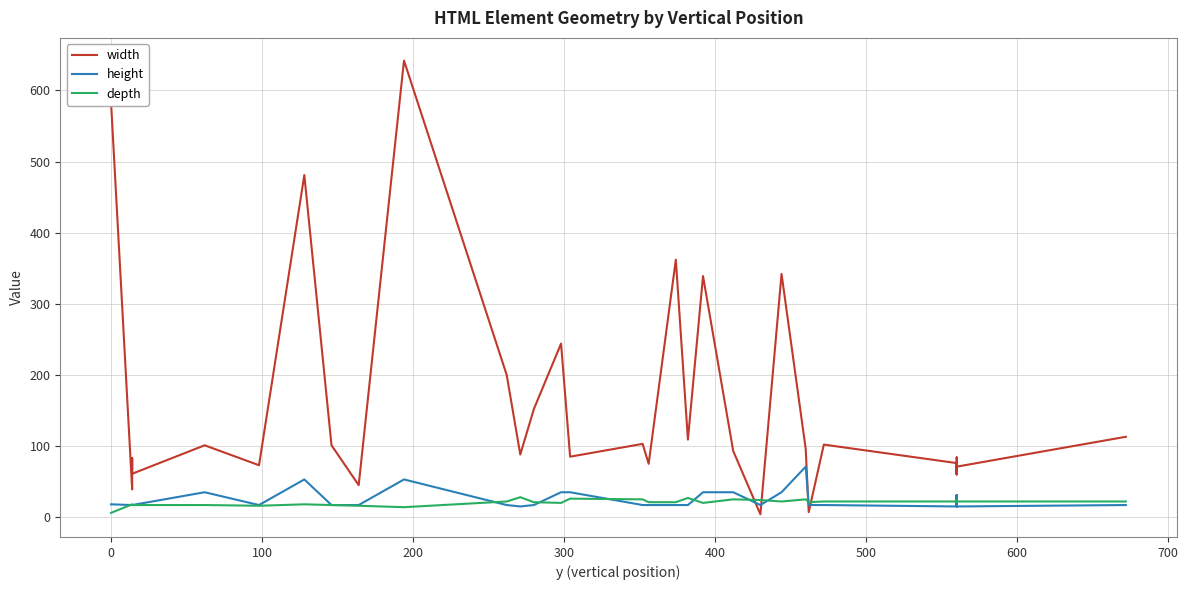

At how many categories does at least one series exceed 323?

6